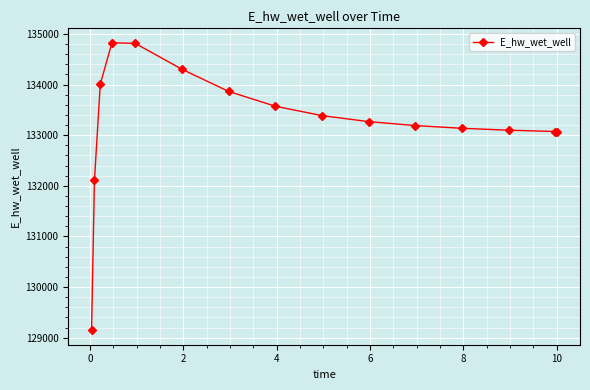

What is the average value?

133257.3